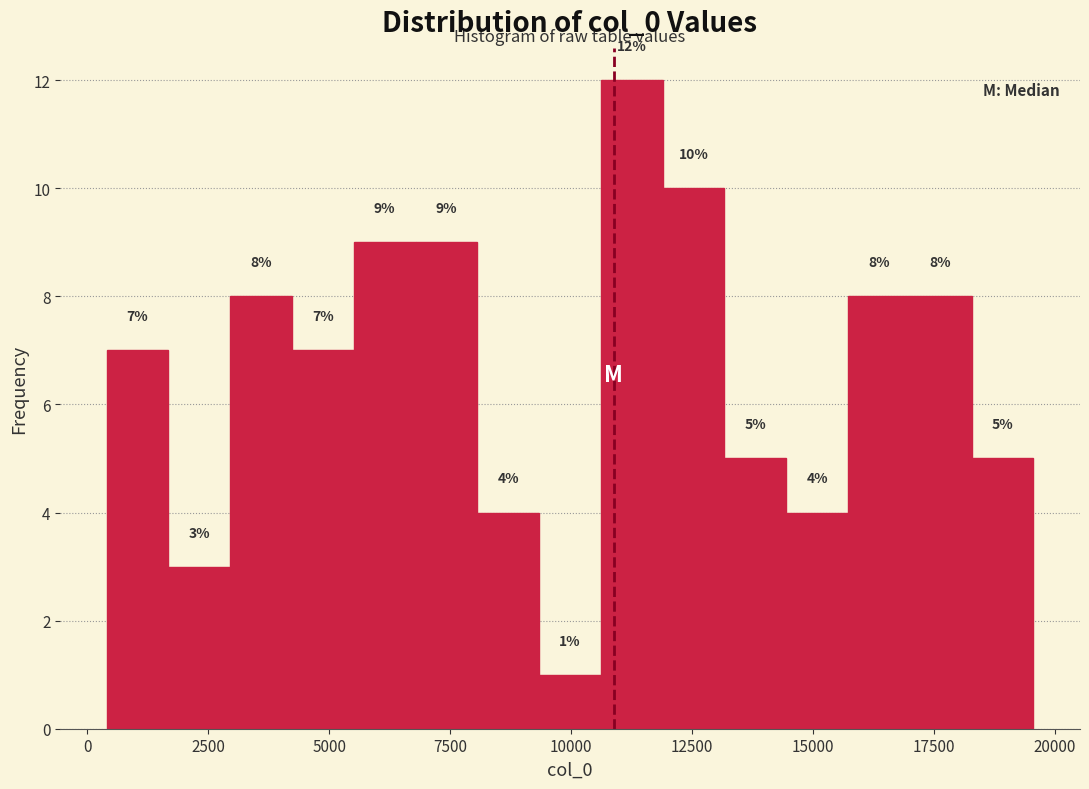

Around what value on the x-axis is the tallest bar? Give the approximate position of its centre, as read against the axis.

11500